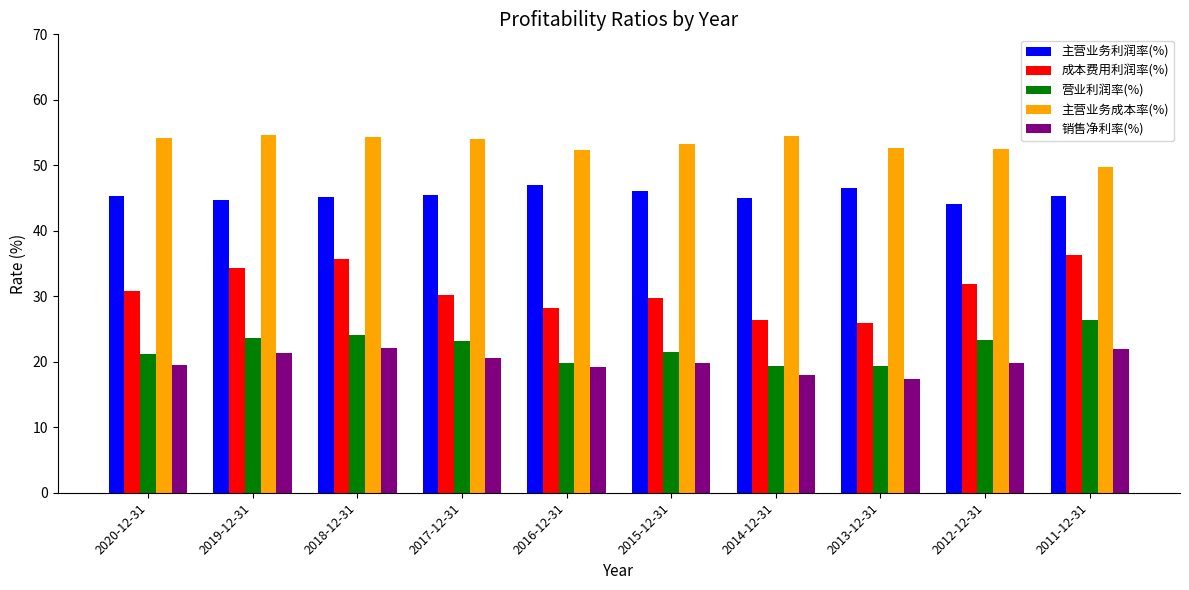

What is the sum of the 销售净利率(%) values at 2019-12-31 and 2018-12-31?

43.5